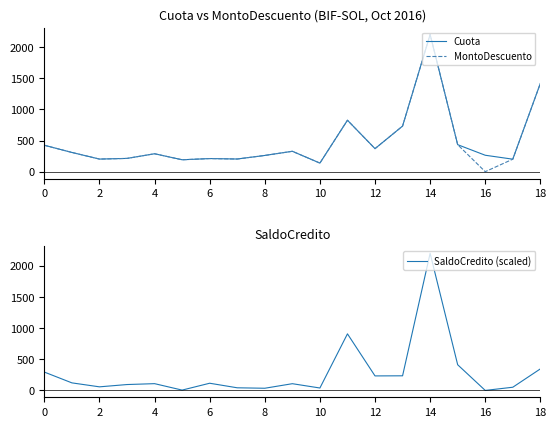

What is the maximum value for Cuota?

2201.1